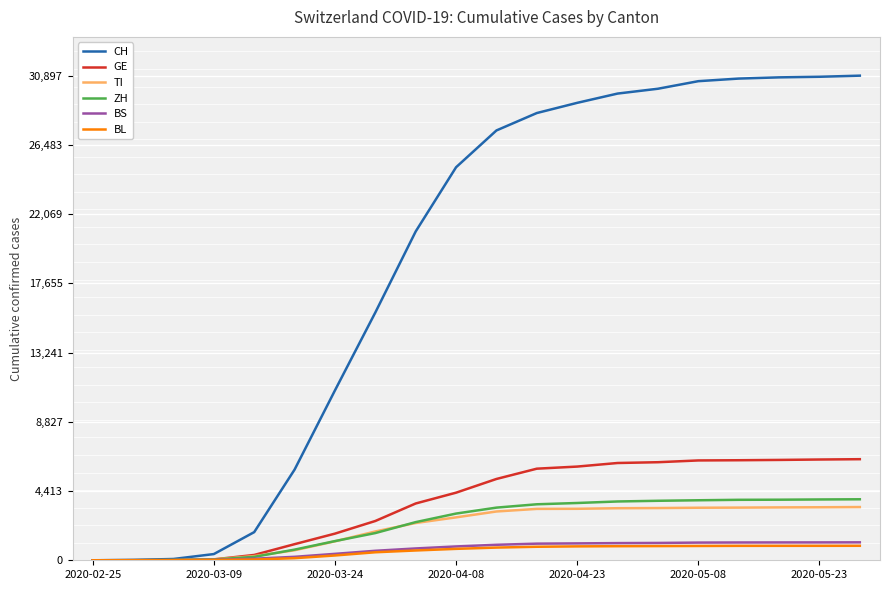

What position from the left is 2020-05-08?

6